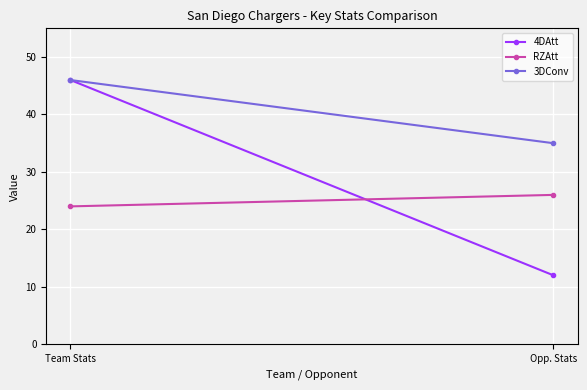

Reading left to right, list all the values displayed in this chart.

4DAtt: 46	12
RZAtt: 24	26
3DConv: 46	35